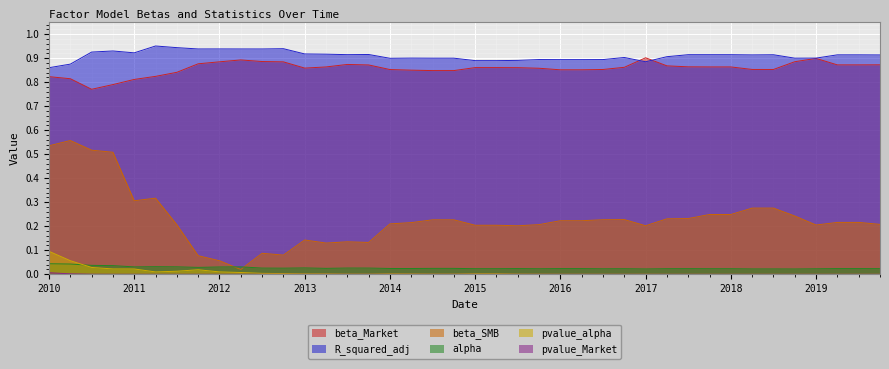

What are all the series names shown in the legend?

alpha, beta_Market, beta_SMB, pvalue_alpha, pvalue_Market, R_squared_adj